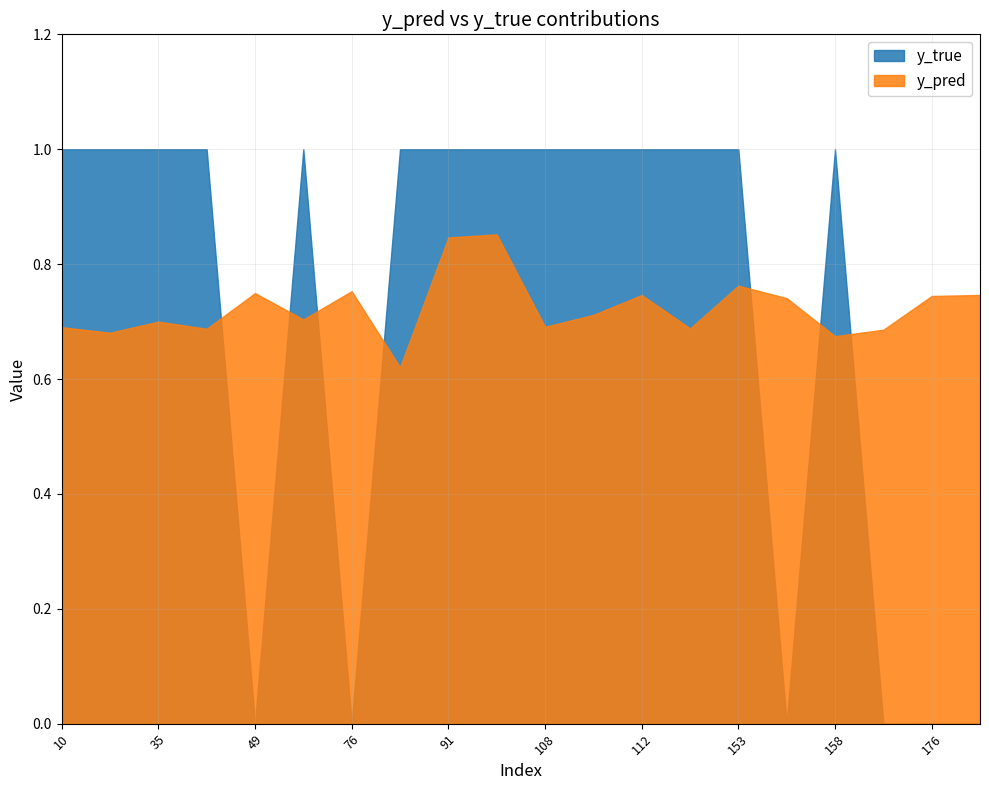

What is the difference between the maximum and minimum values in the y_pred series?

0.2